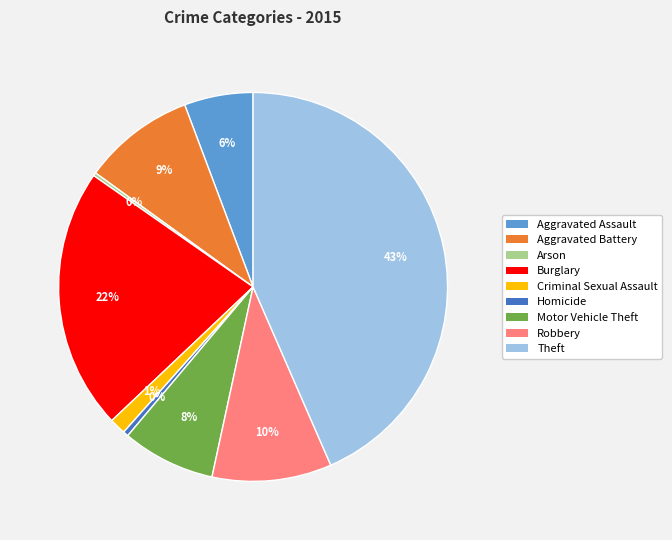

What is the largest slice in the pie chart?

Theft